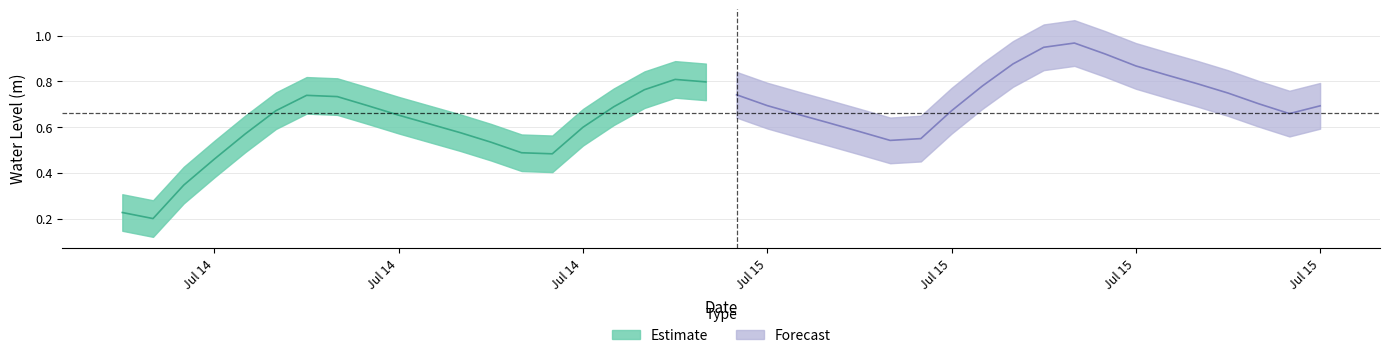

What is the value of the 28th point from the left?

0.7